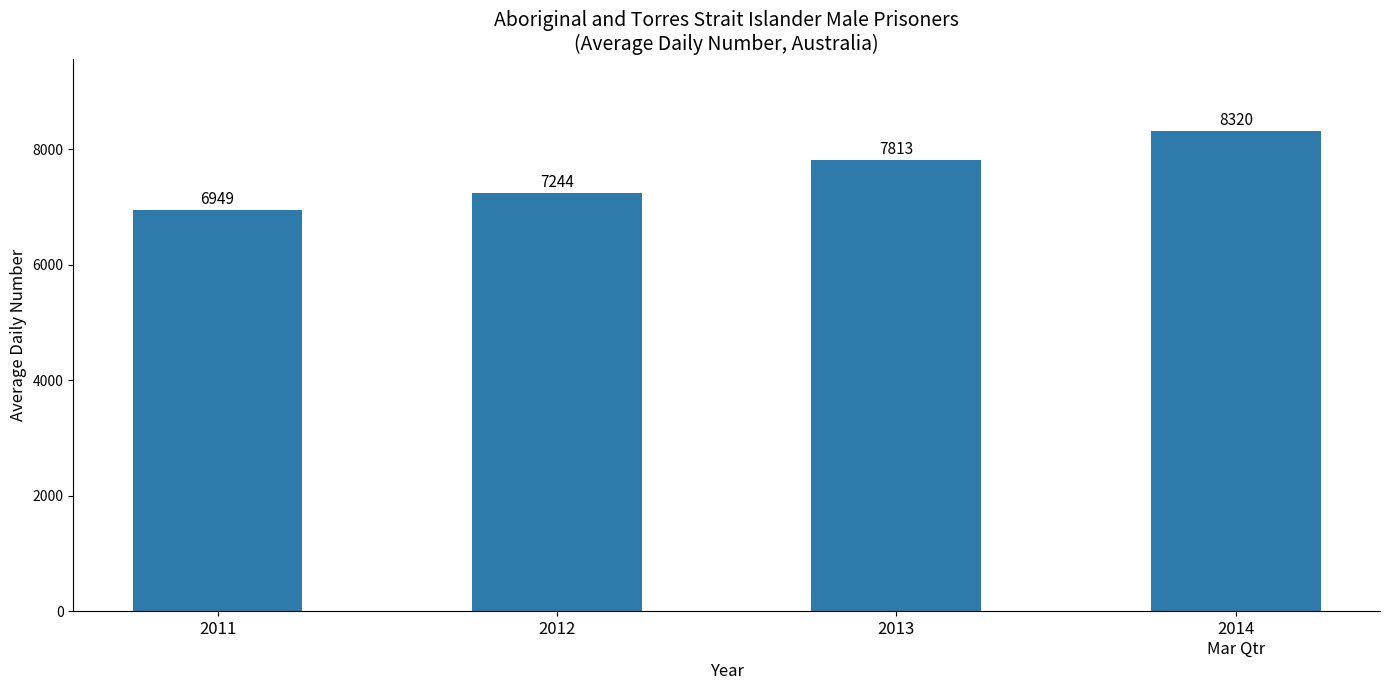

What is the sum of all values?

30326